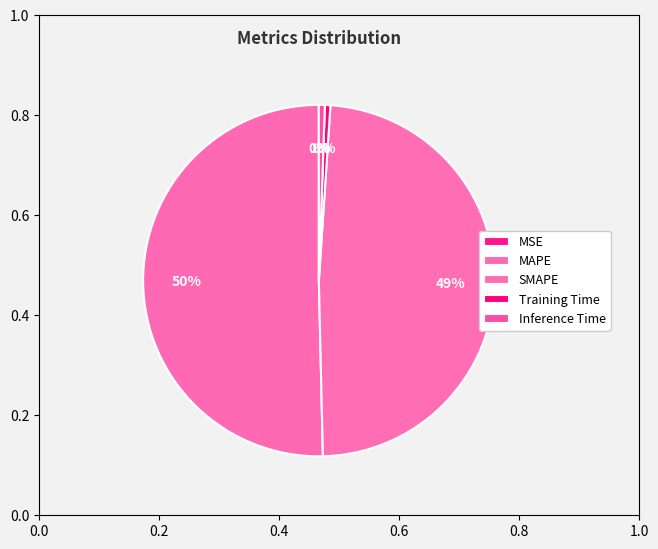

What is the total percentage of MAPE and Training Time?

50.9%